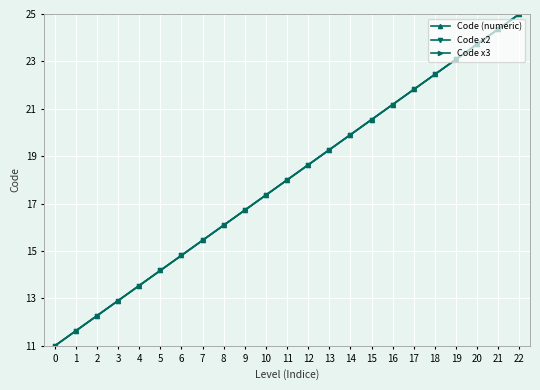

Which category has the highest value across all series?

22